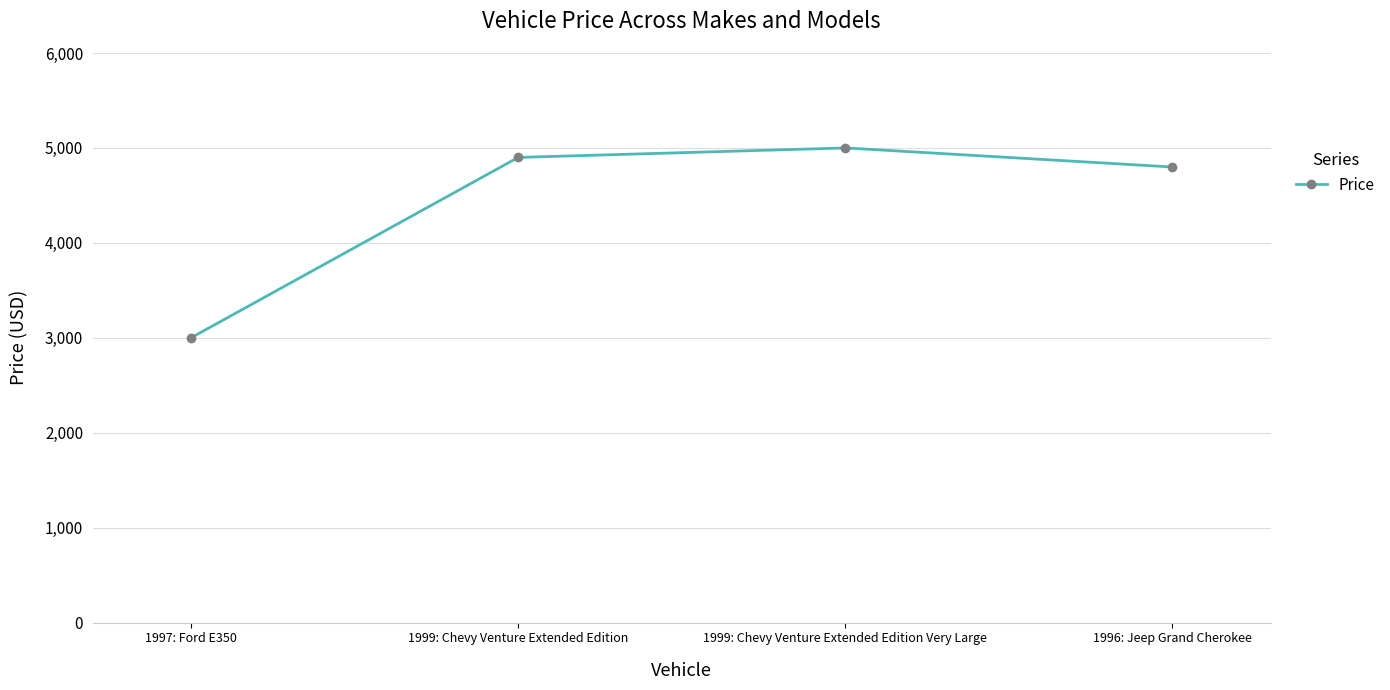

What value does the data have at 1999: Chevy Venture Extended Edition, to the nearest 50?

4900